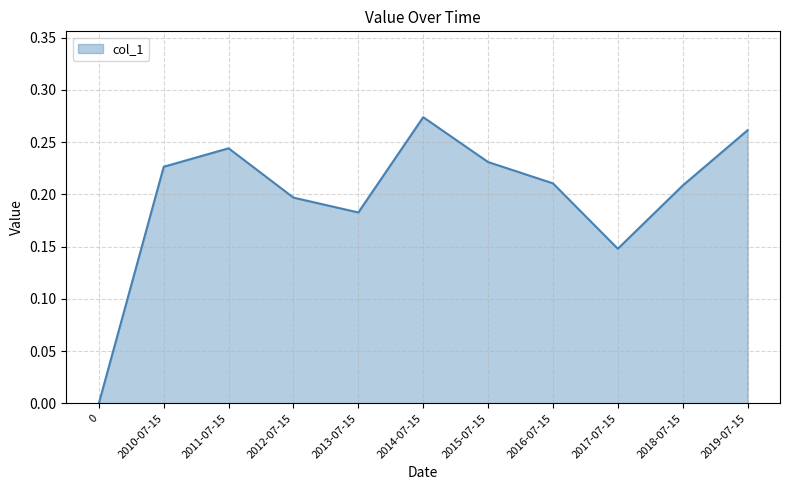

Where is the first local minimum?

2013-07-15